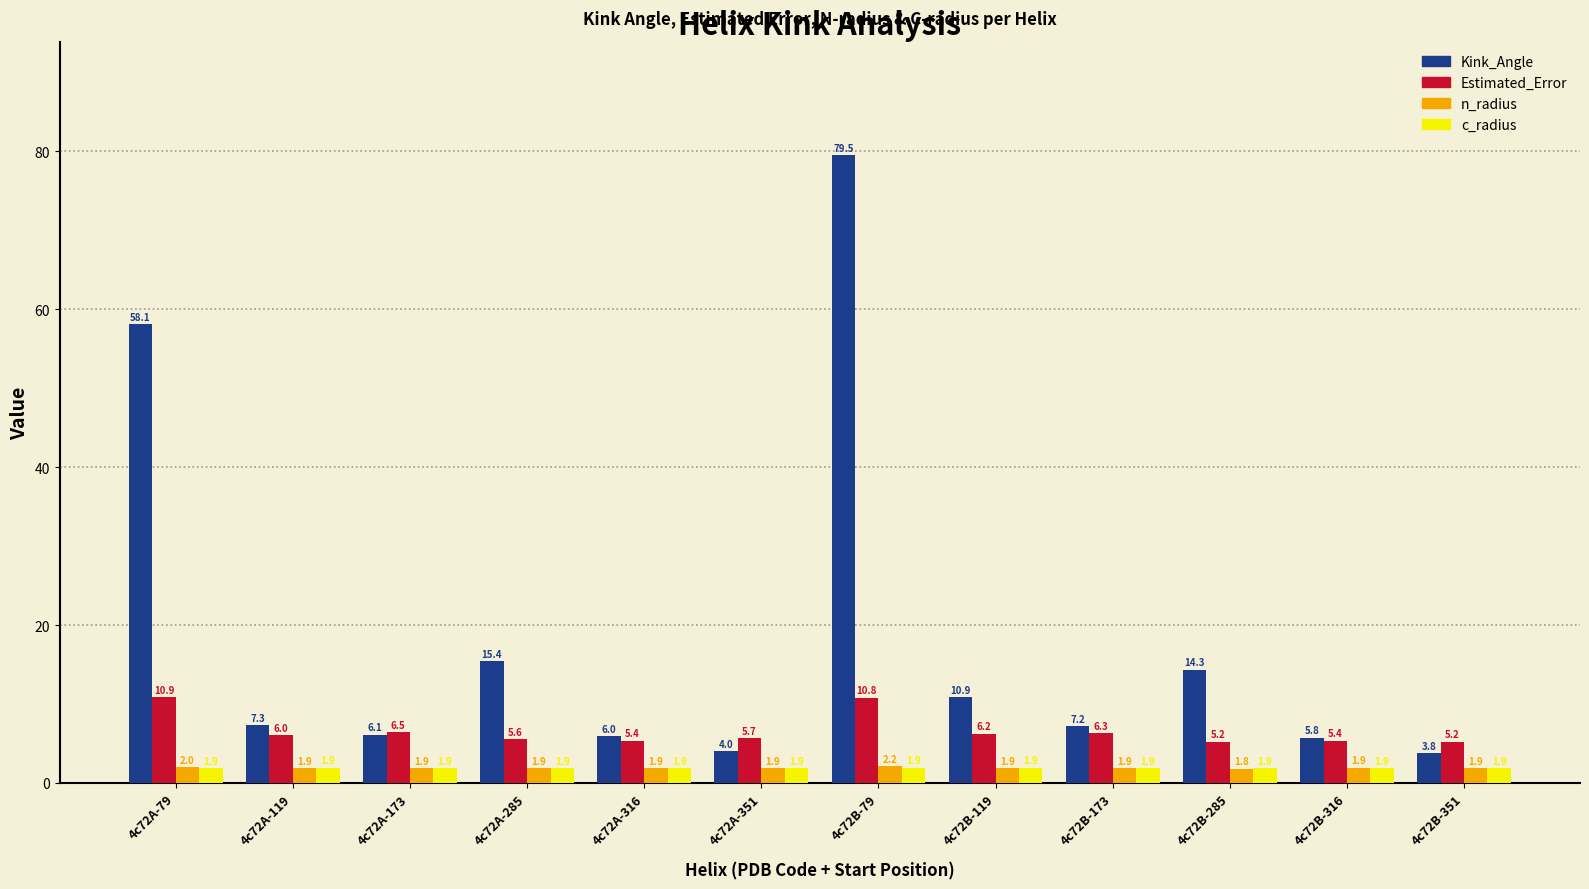

Is it true that n_radius equals 1.9 at 4c72B-119?

True